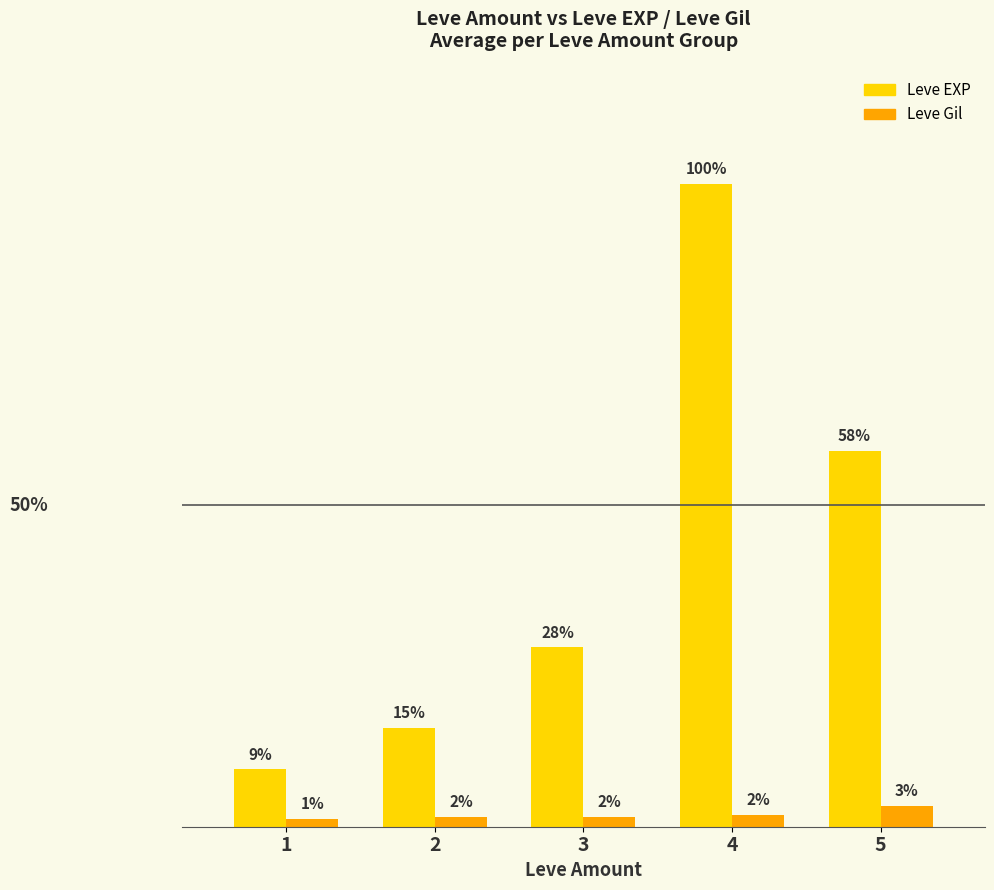

At 3, list the series in order from smallest to largest.

Leve Gil, Leve EXP